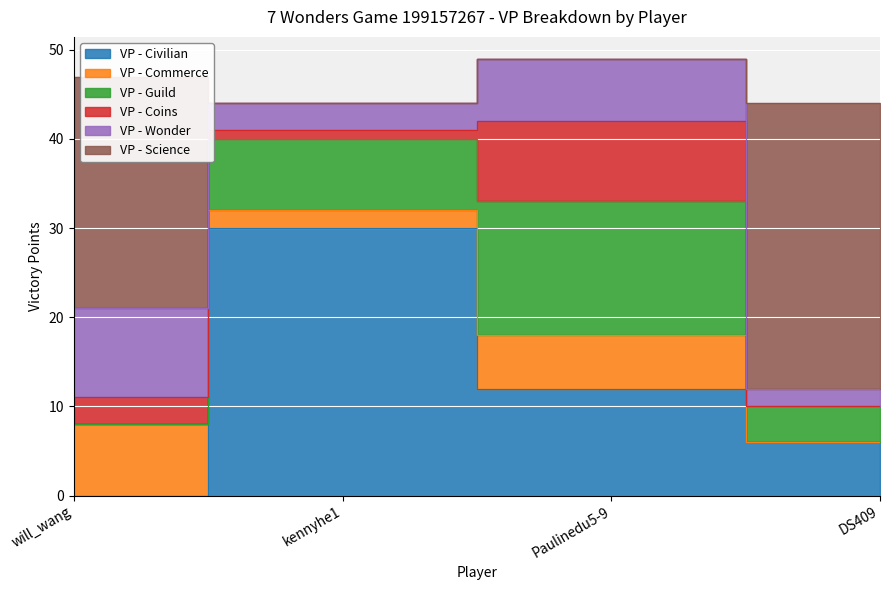

What are all the series names shown in the legend?

VP - Civilian, VP - Commerce, VP - Guild, VP - Coins, VP - Wonder, VP - Science